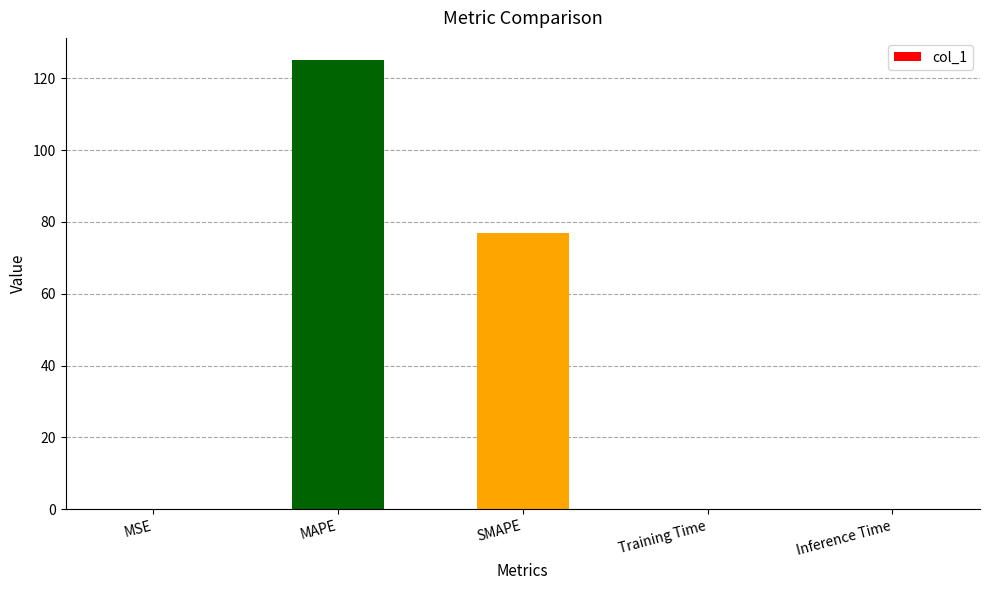

Where is the data nearest to the value 62?

SMAPE